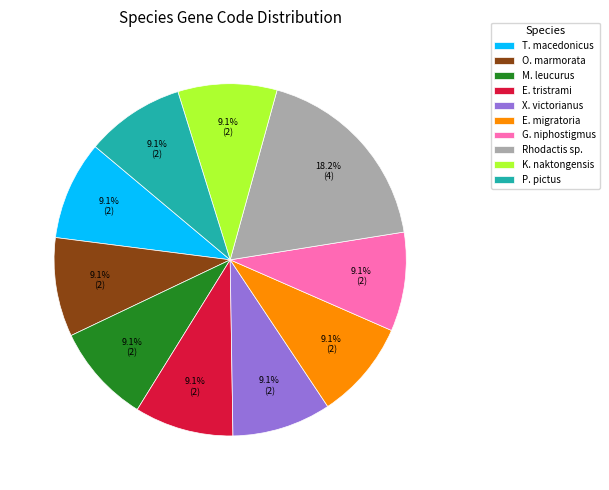

Is E. tristrami the majority of the pie?

No